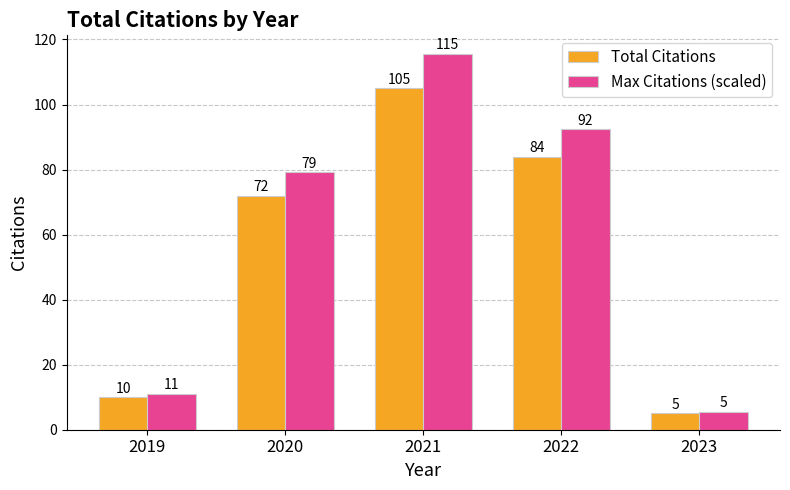

List the series in order of their overall mean, lowest first.

Total Citations, Max Citations (scaled)